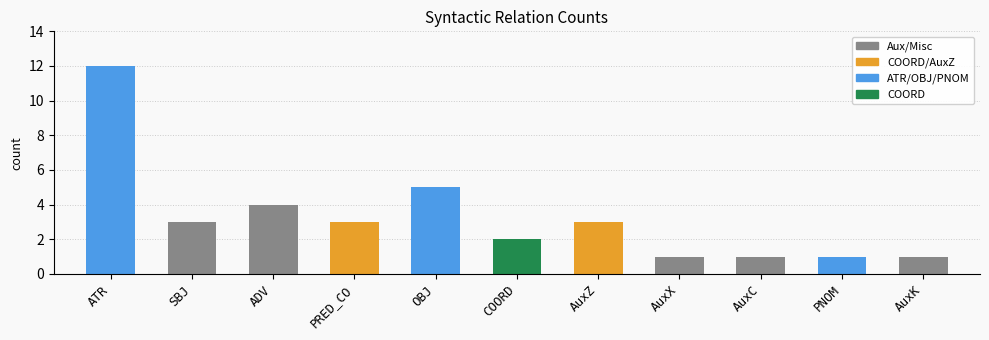

What is the change in value from SBJ to AuxC?

-2